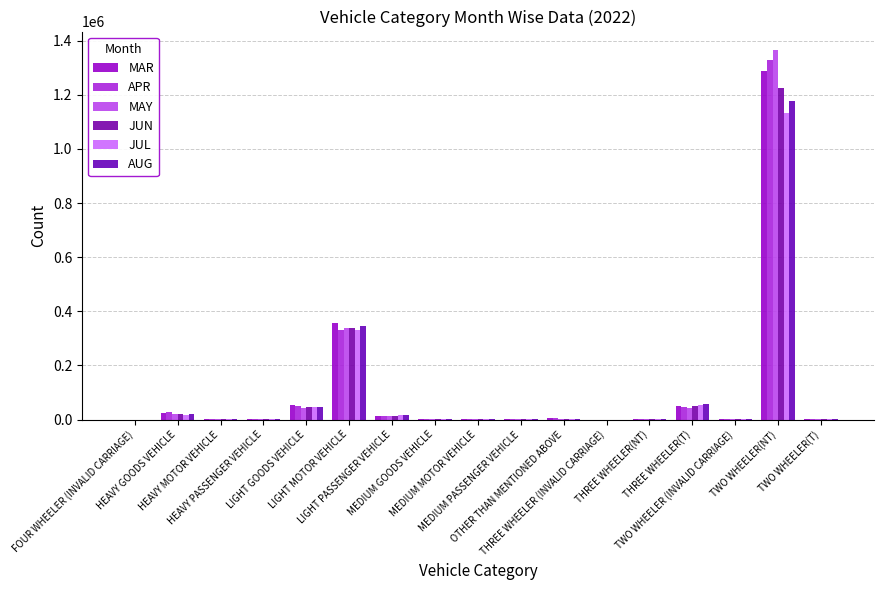

What is the label of the 15th bar from the right?

HEAVY MOTOR VEHICLE